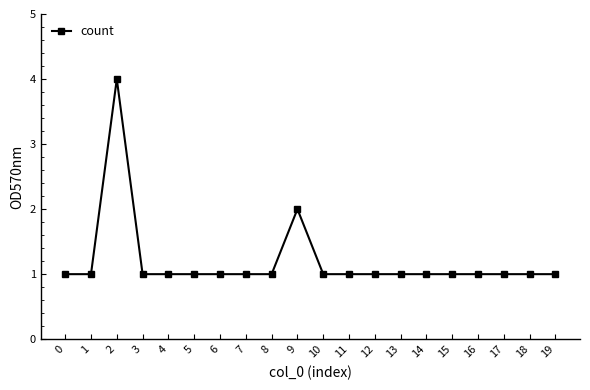

Between 15 and 9, which is larger?

9